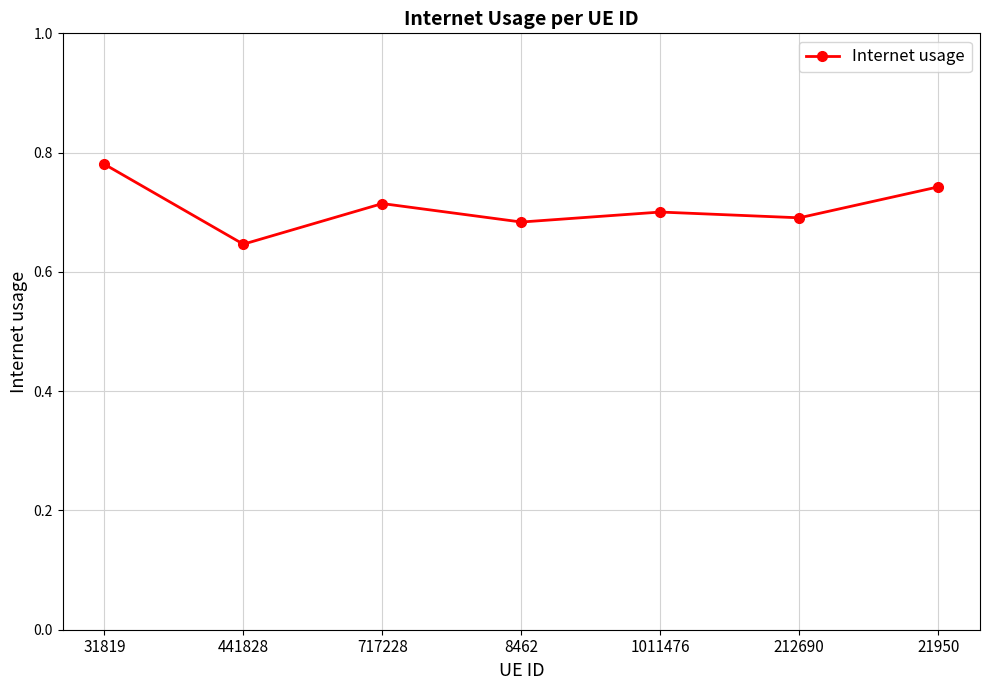

The chart shows a value of 0.7 at 717228. True or false?

True